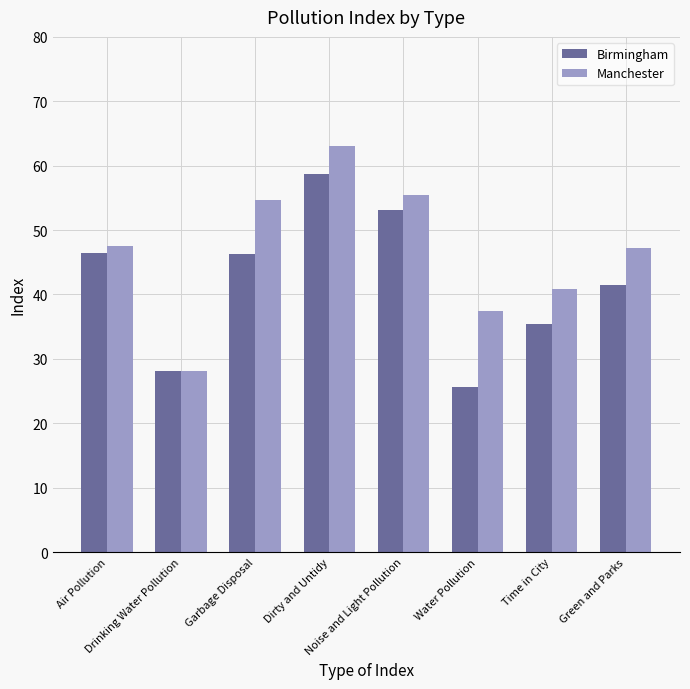

Which series changed the most between Air Pollution and Time in City?

Birmingham